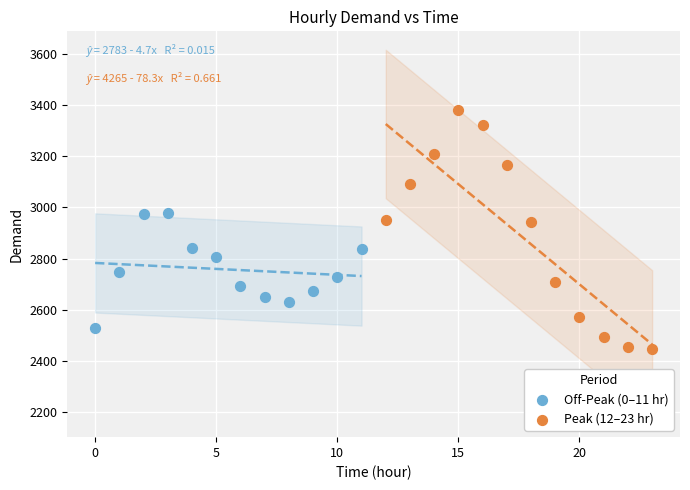

Which series has the widest spread of Y values?

Peak (12–23 hr)